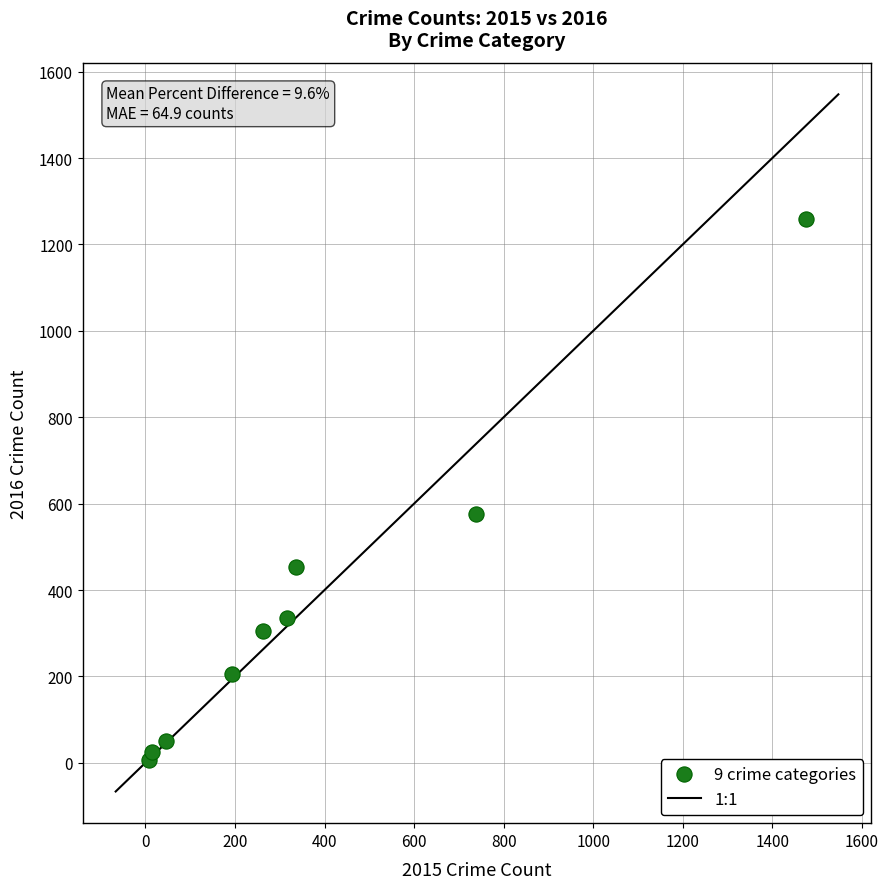

What is the range of Y values (max minus min)?

1252